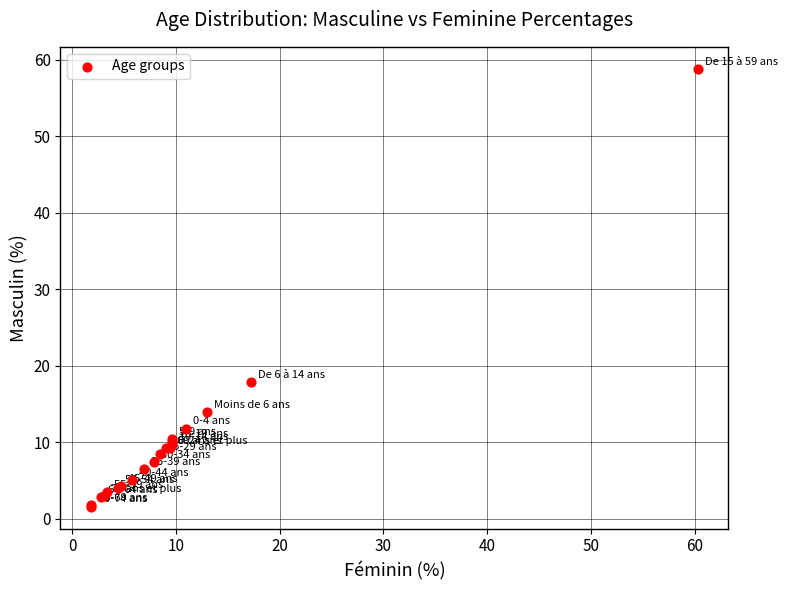

What Y value in the scatter plot is closest to 30?

17.9